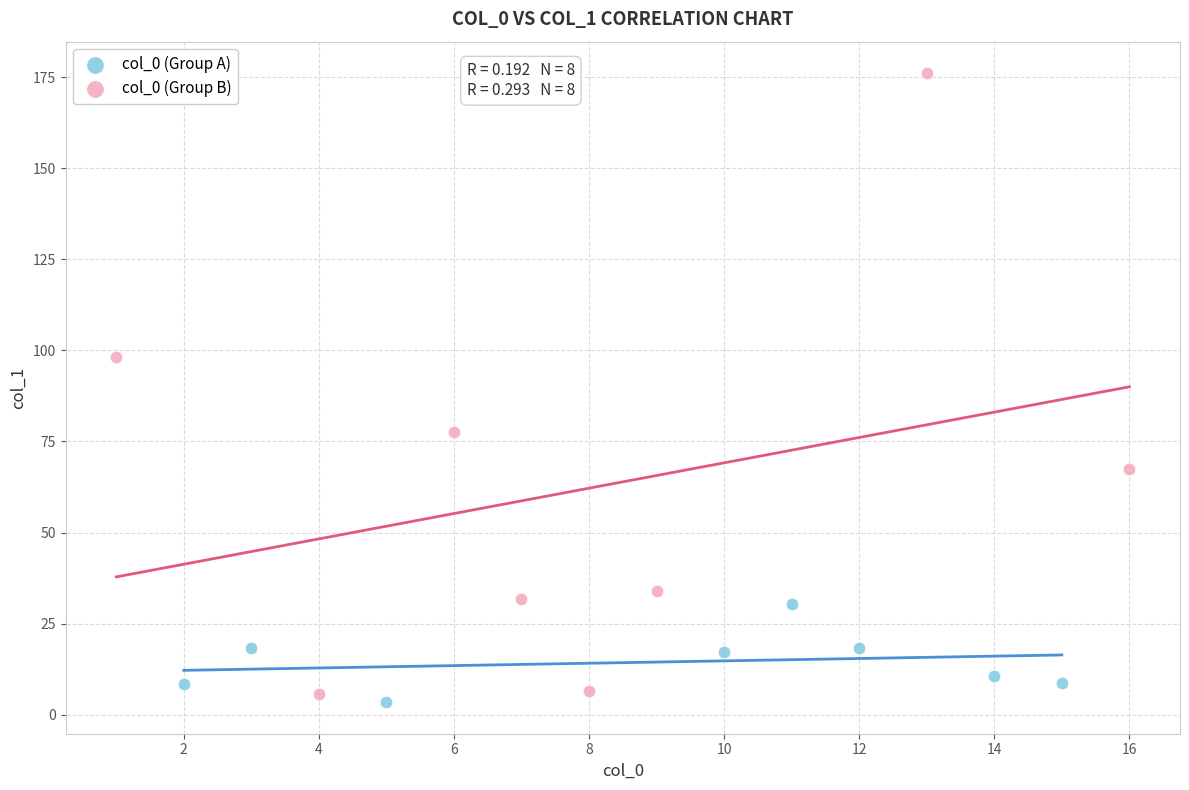

Which series contains the highest Y value?

col_0 (Group B)